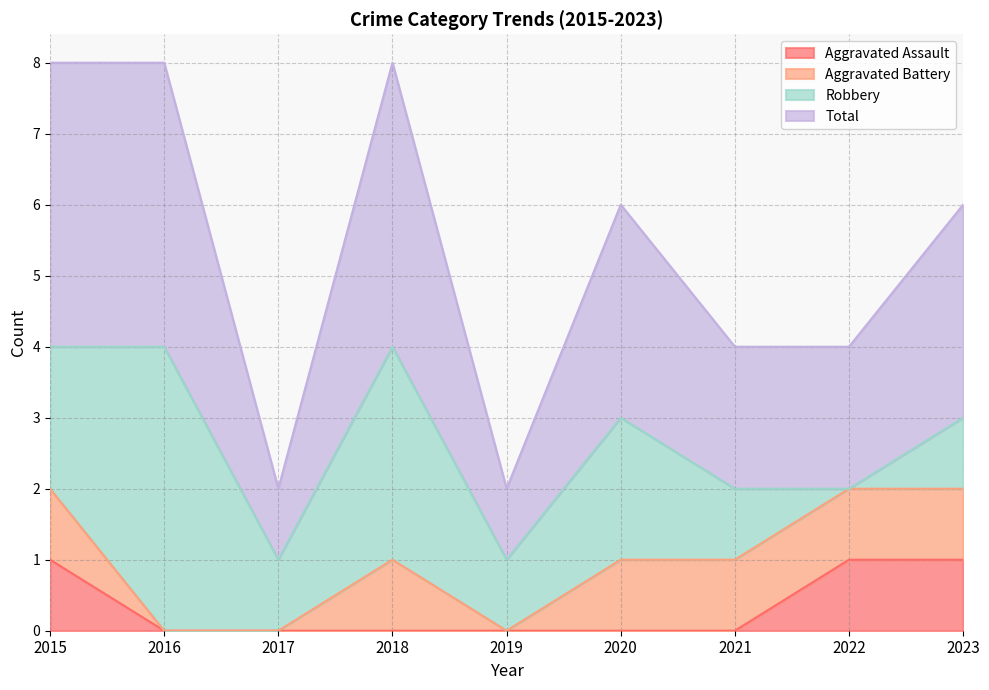

Which series has the widest spread of values?

Total